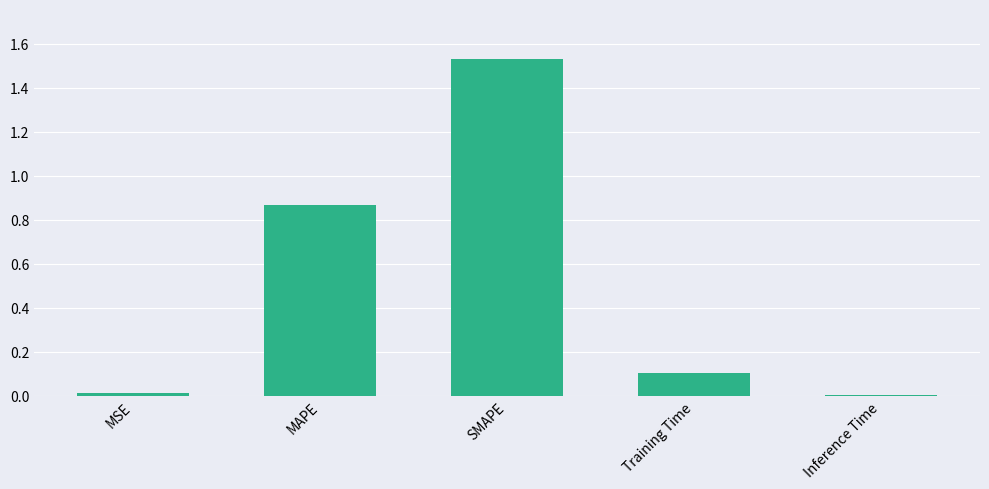

The value at Inference Time is 0.0. True or false?

True